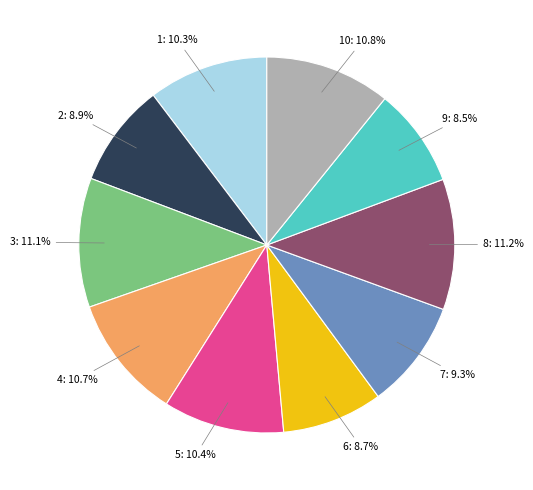

How many slices are in this pie chart?

10